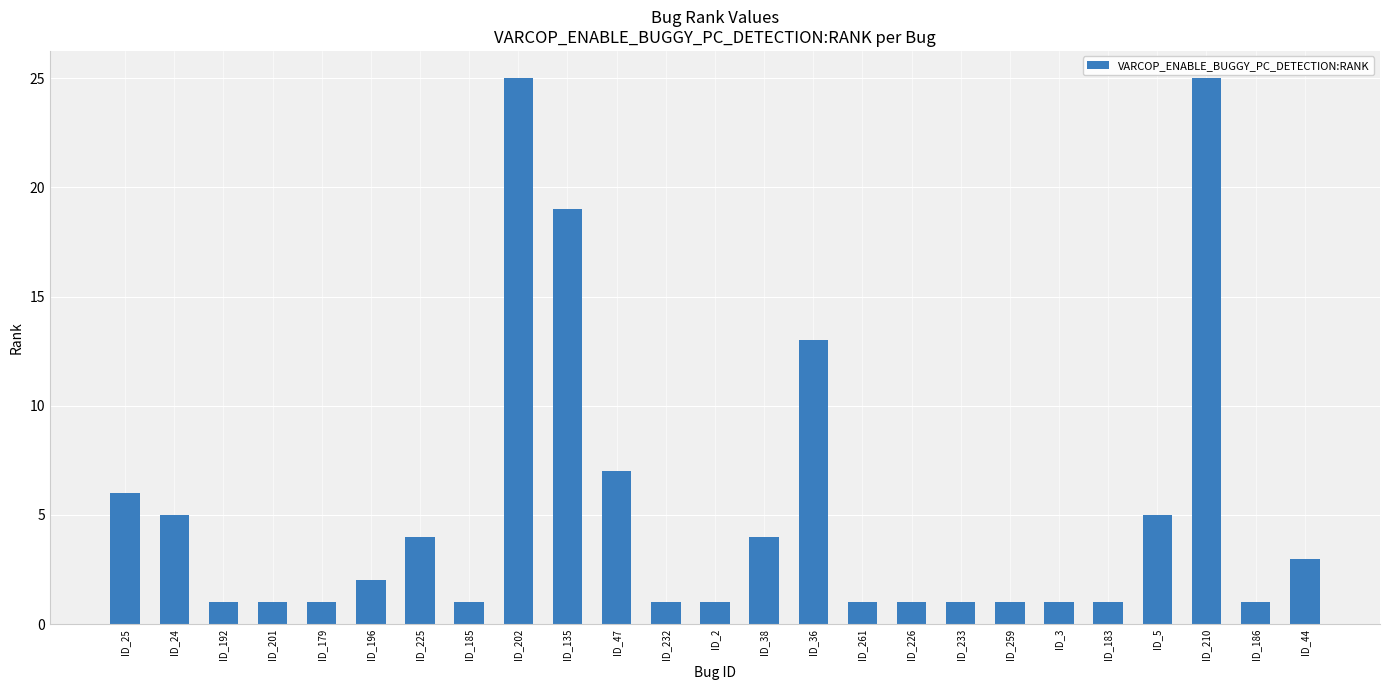

True or false: the data shows 9 at ID_24.

False